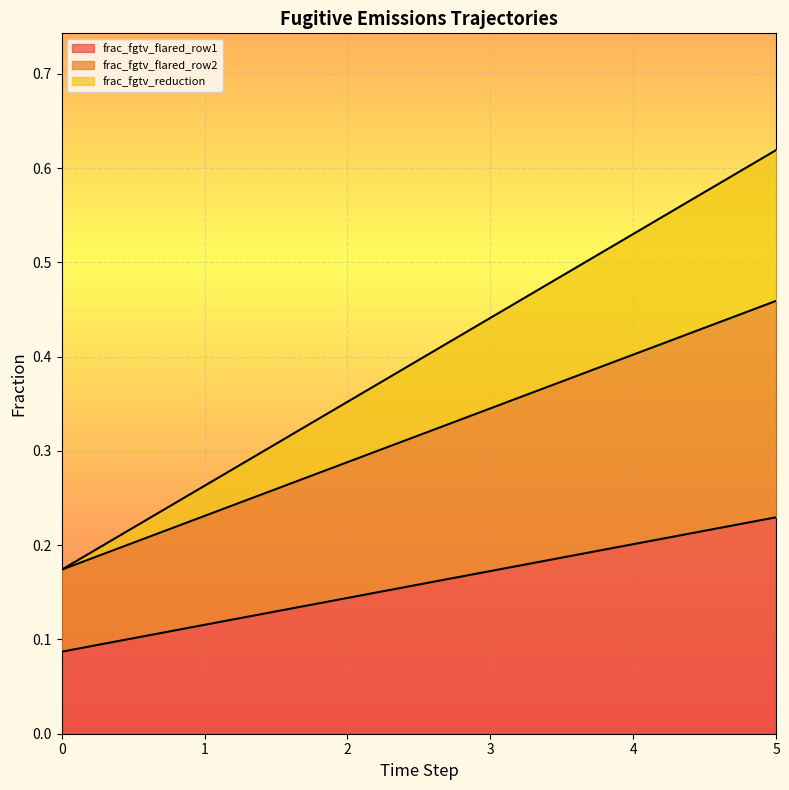

Is it true that frac_fgtv_flared_row1 equals 0.1 at 0?

True